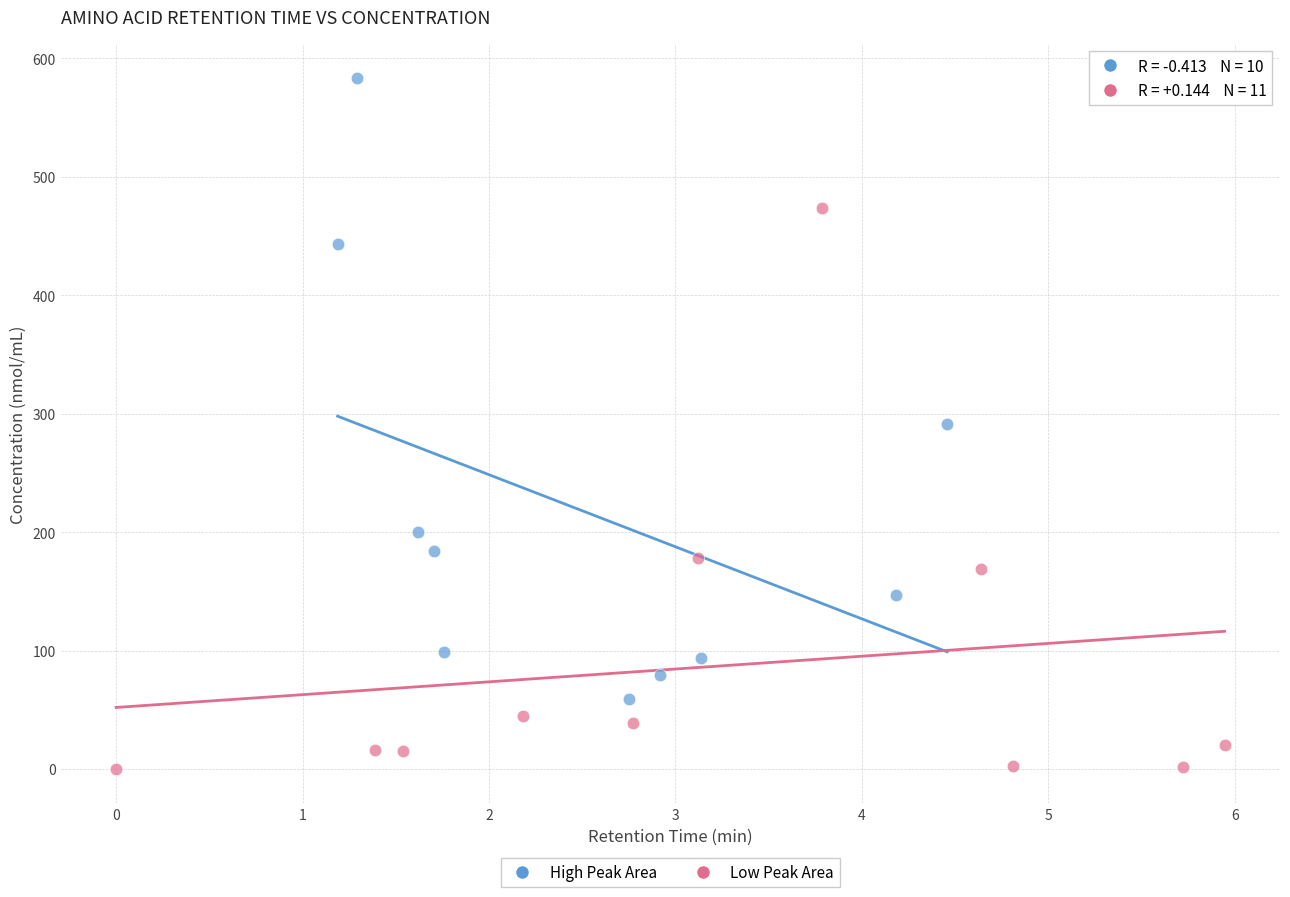

Which series has the widest spread of Y values?

High Peak Area